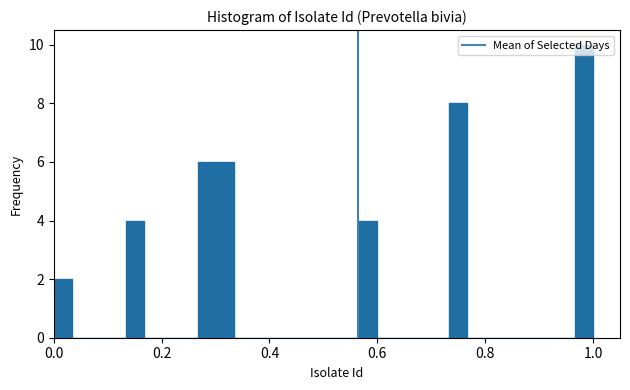

Around what value on the x-axis is the tallest bar? Give the approximate position of its centre, as read against the axis.

0.98